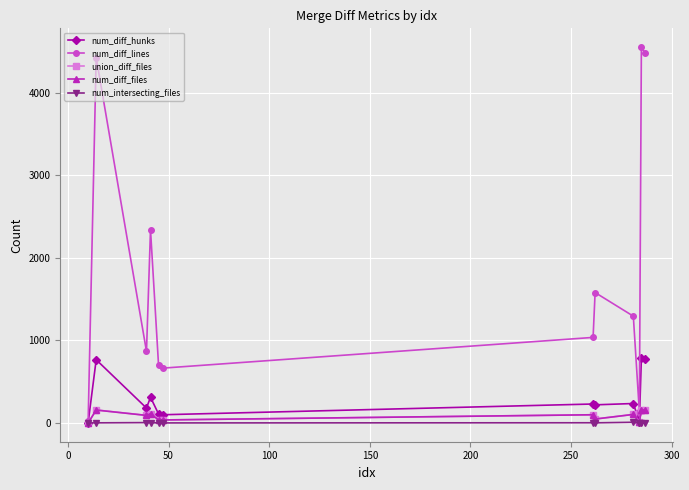

Which series has the widest spread of values?

num_diff_lines